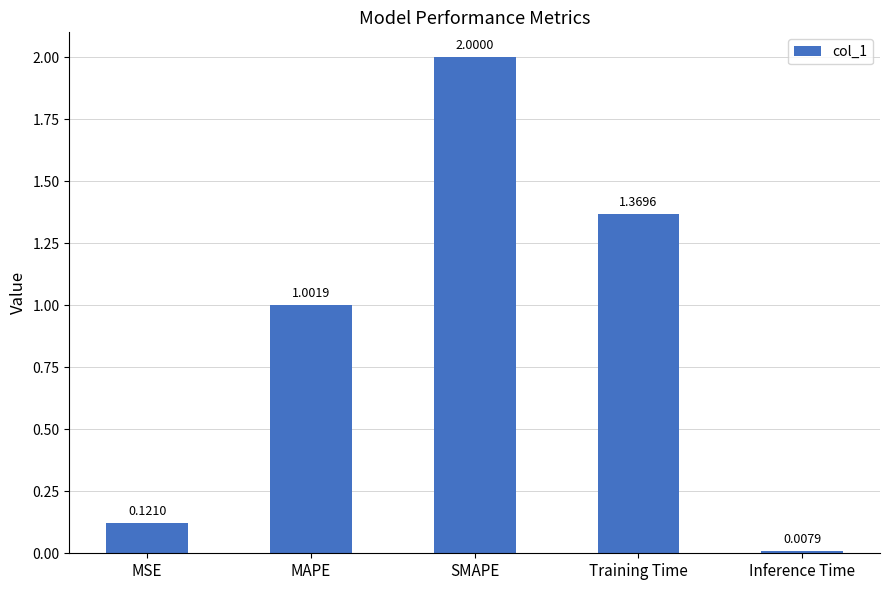

What is the label of the 2nd bar from the left?

MAPE